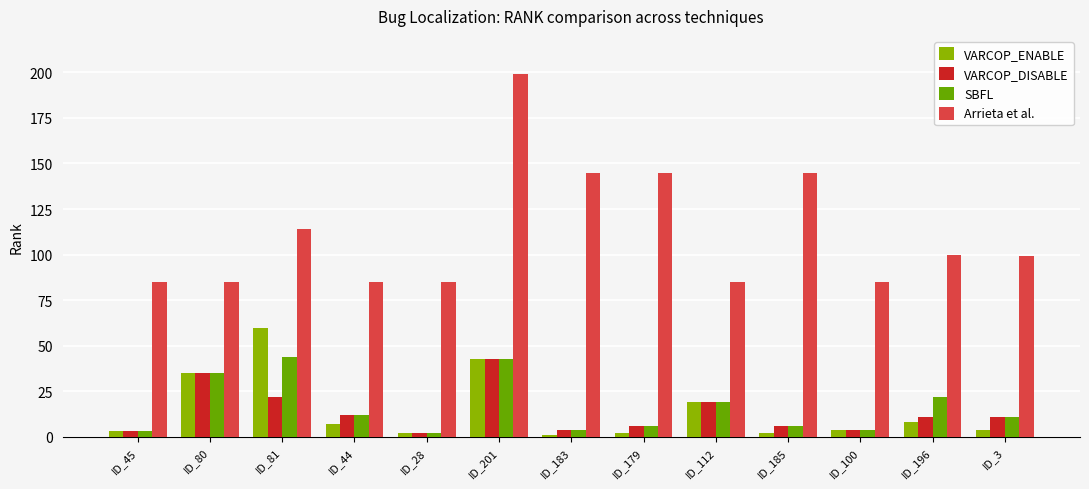

What is the sum of all VARCOP_DISABLE values?

178